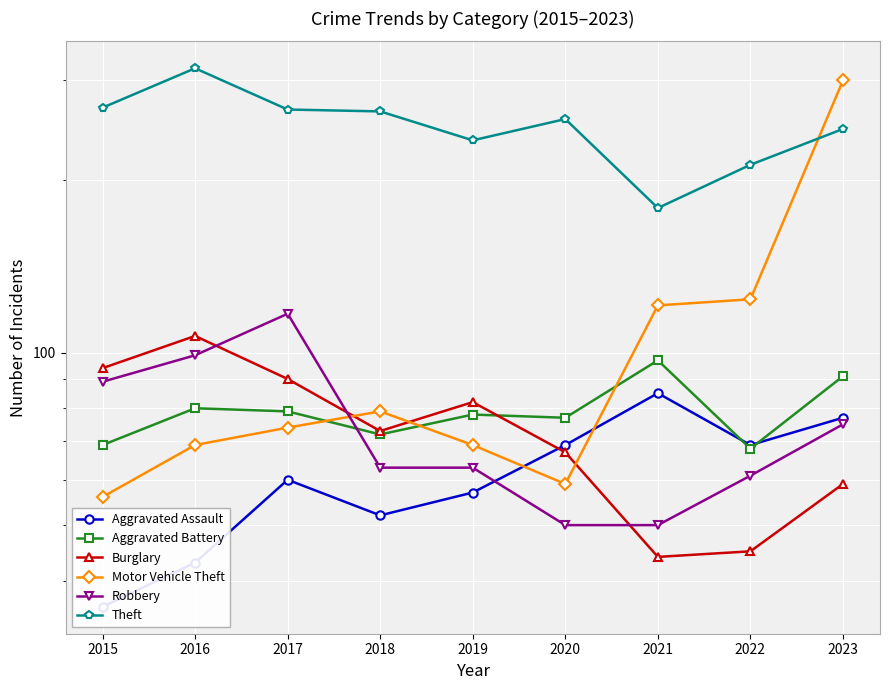

What is the difference between the highest and lowest values at 2023?

240